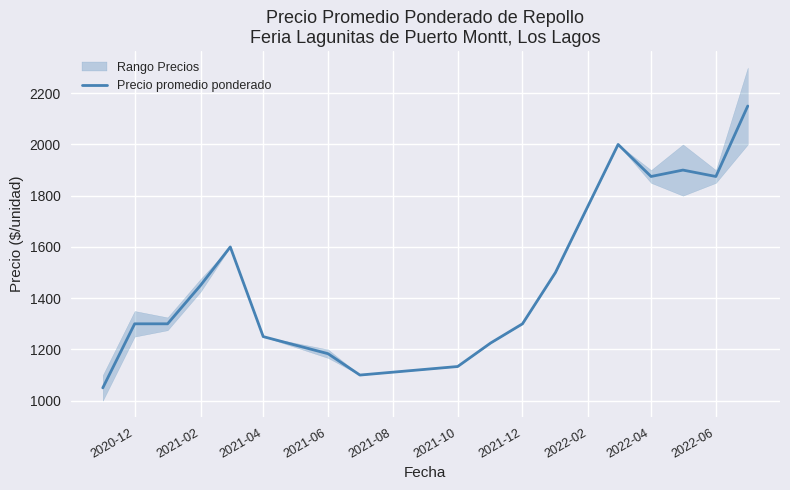

The value of Precio promedio ponderado at 2020-12 is 1300.0. True or false?

True